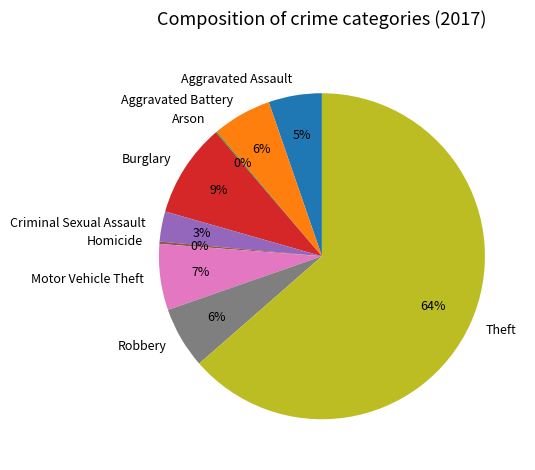

Do Motor Vehicle Theft and Aggravated Assault together represent more than half of the pie?

No